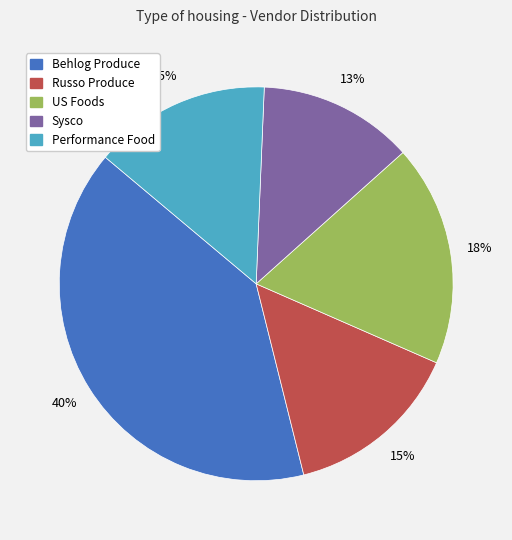

Which has a higher value, Behlog Produce or Sysco?

Behlog Produce